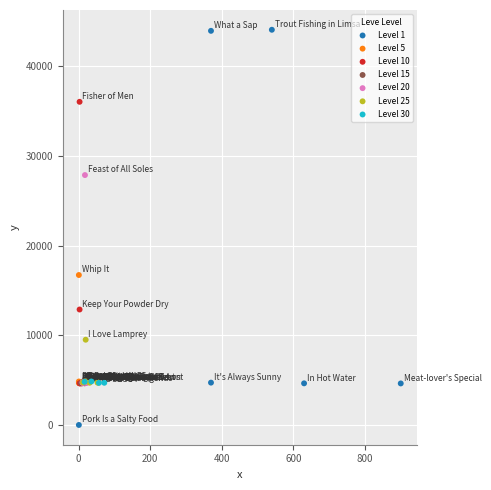

Which series reaches the maximum Y coordinate?

Level 1